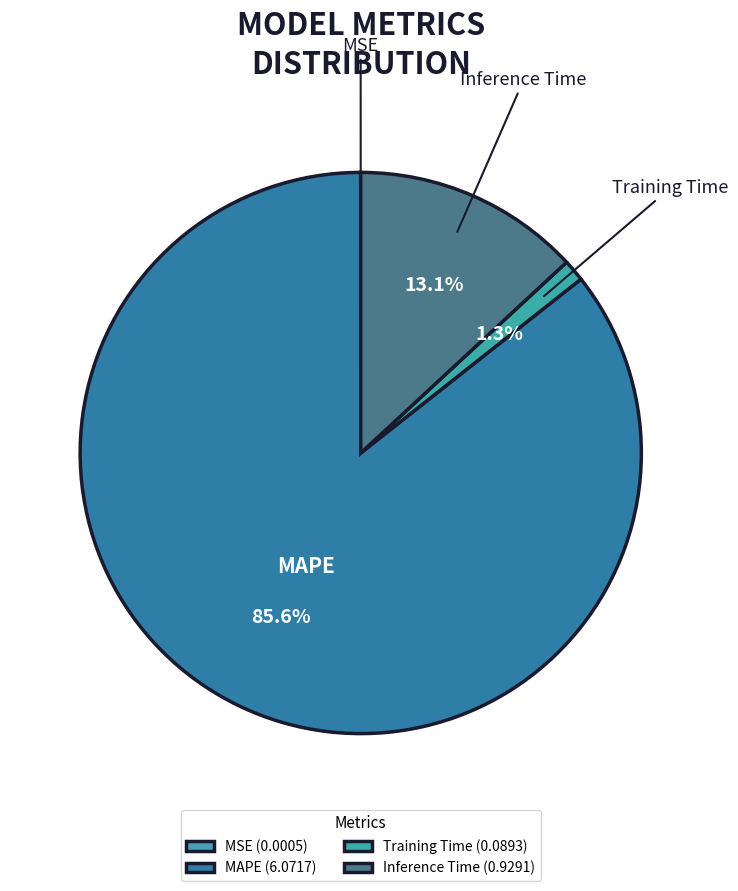

The Inference Time slice represents 13% of the pie. True or false?

True